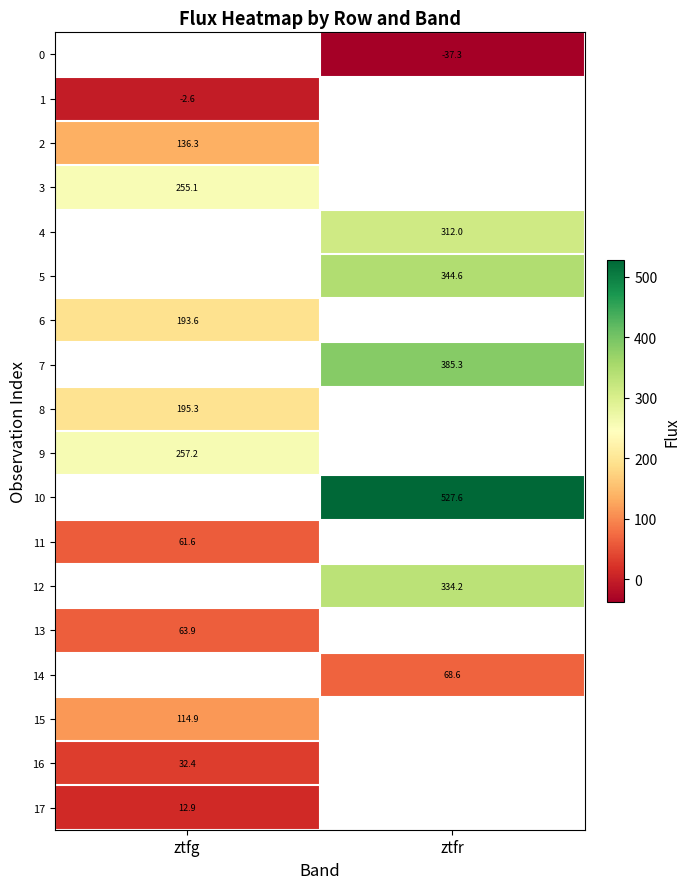

At which category does the chart reach its peak across all series?

ztfr